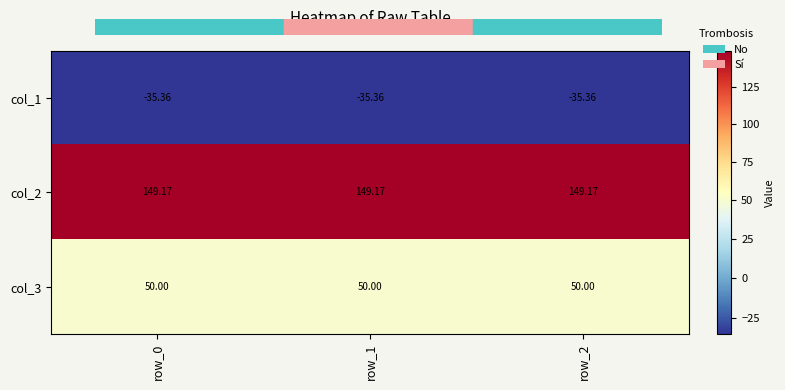

Rank the series at row_0 from lowest to highest value.

col_1, col_3, col_2